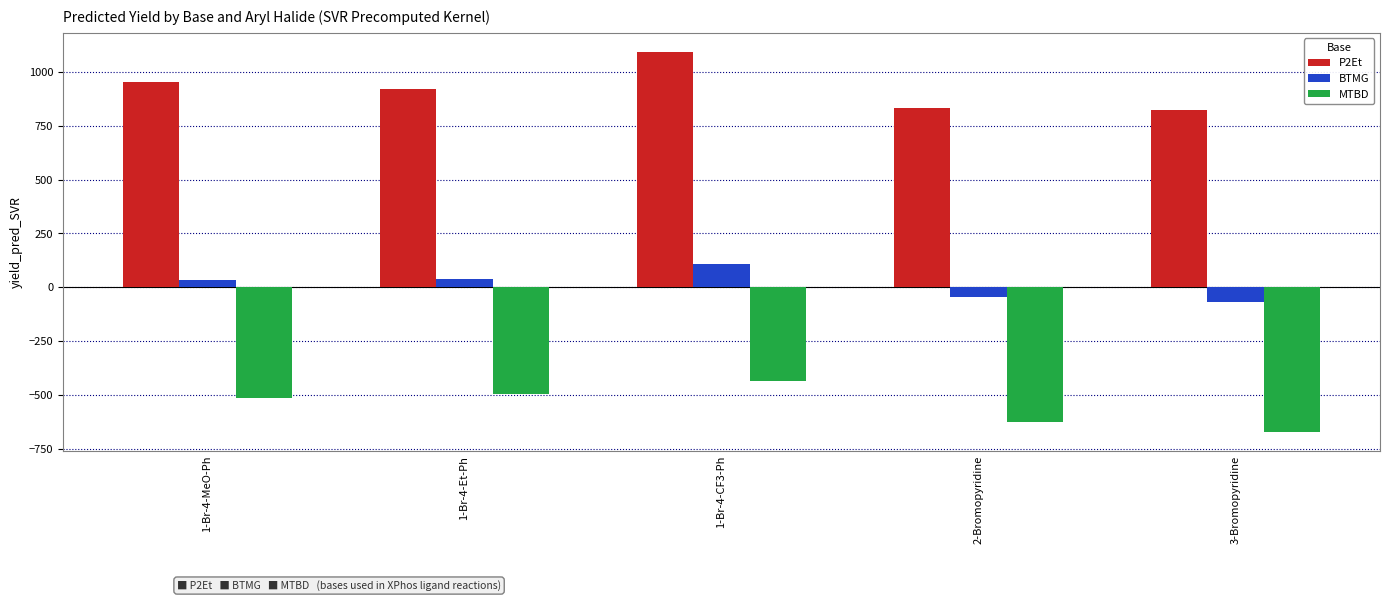

What is the minimum value for MTBD?

-671.6